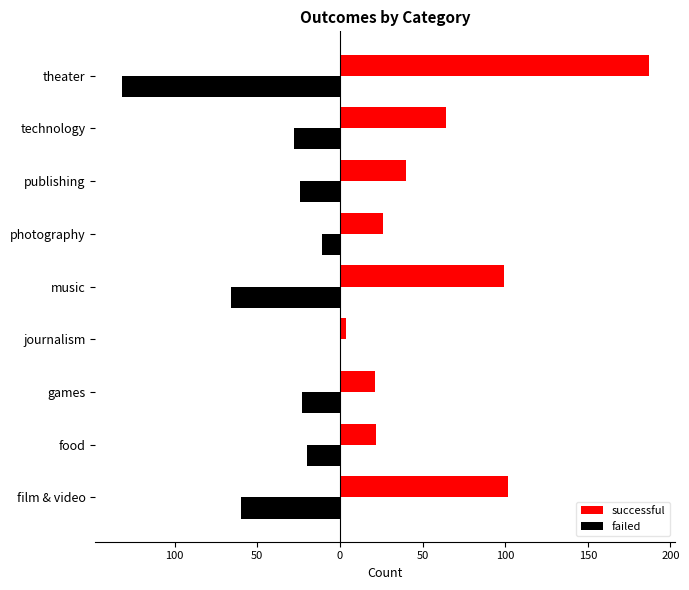

What are all the series names shown in the legend?

successful, failed